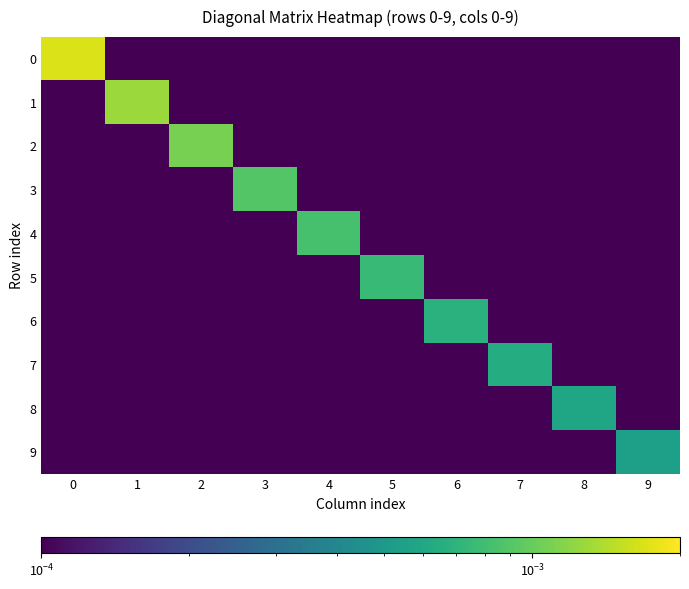

List the series in order of their peak value, lowest first.

9, 8, 7, 6, 5, 4, 3, 2, 1, 0